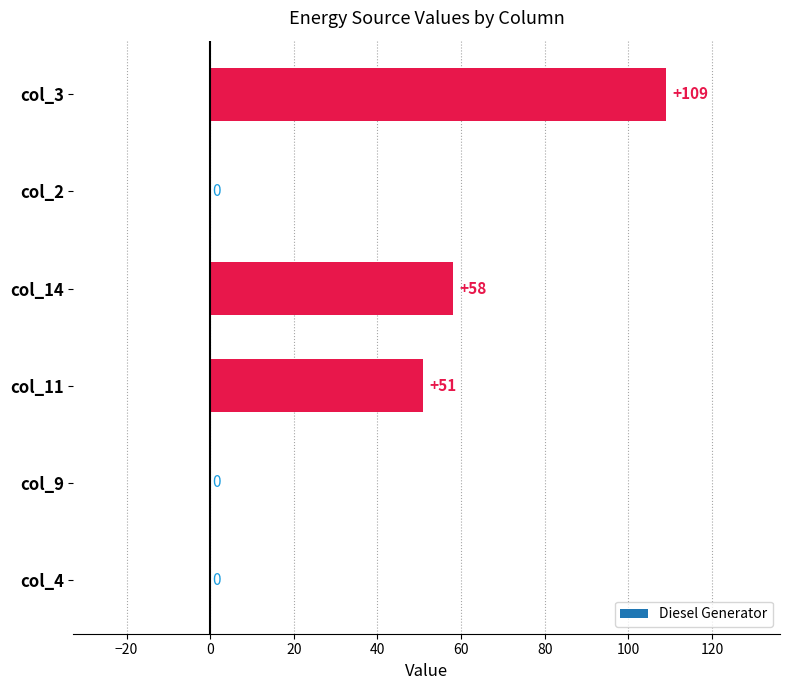

What is the average value?

36